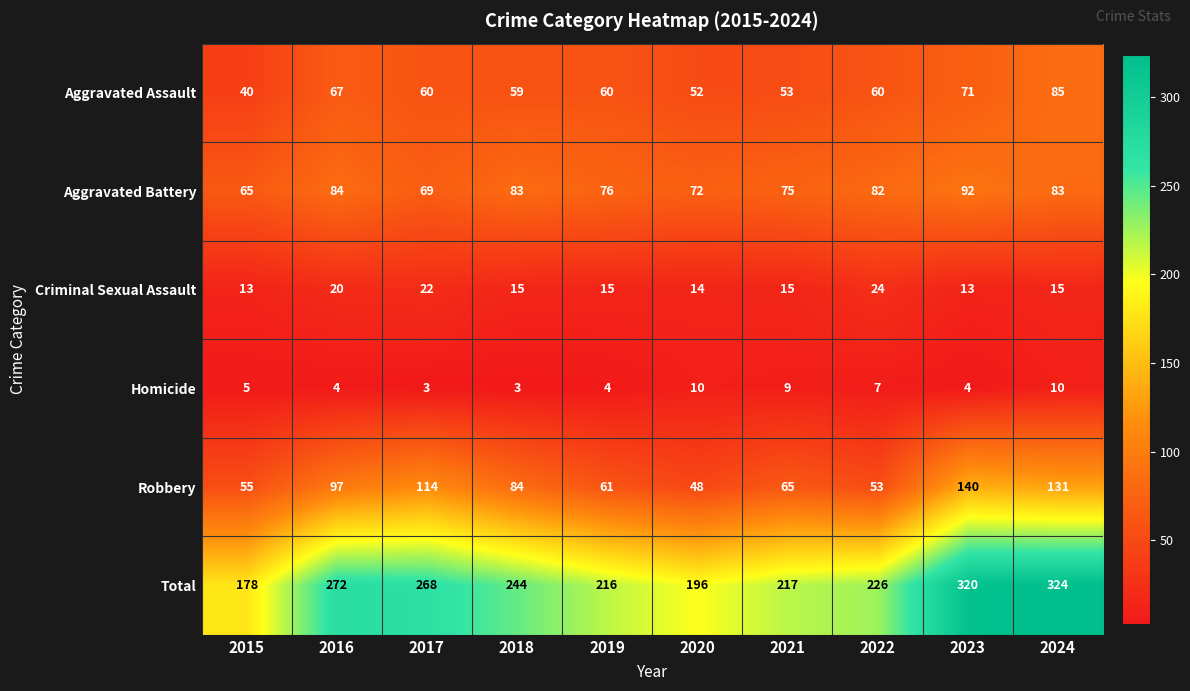

What is the spread (max minus min) of values at 2020?

186